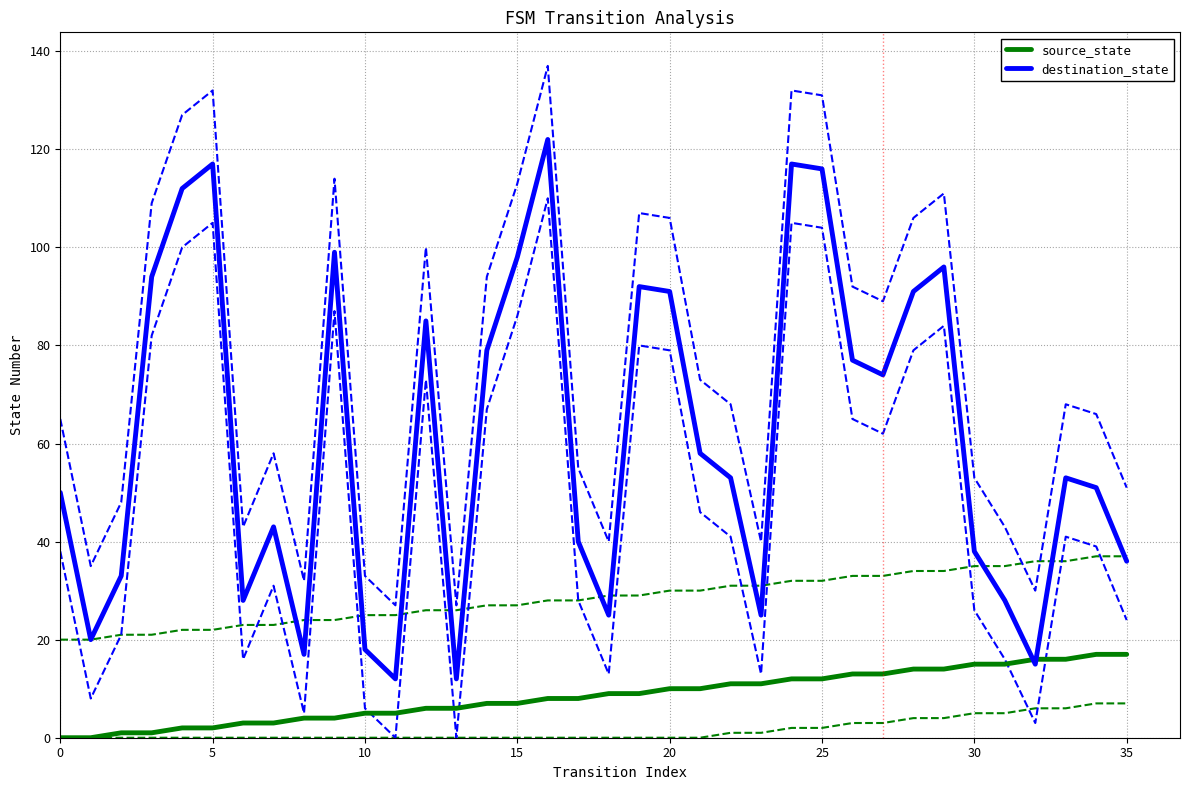

What is the sum of all destination_state values?

2215